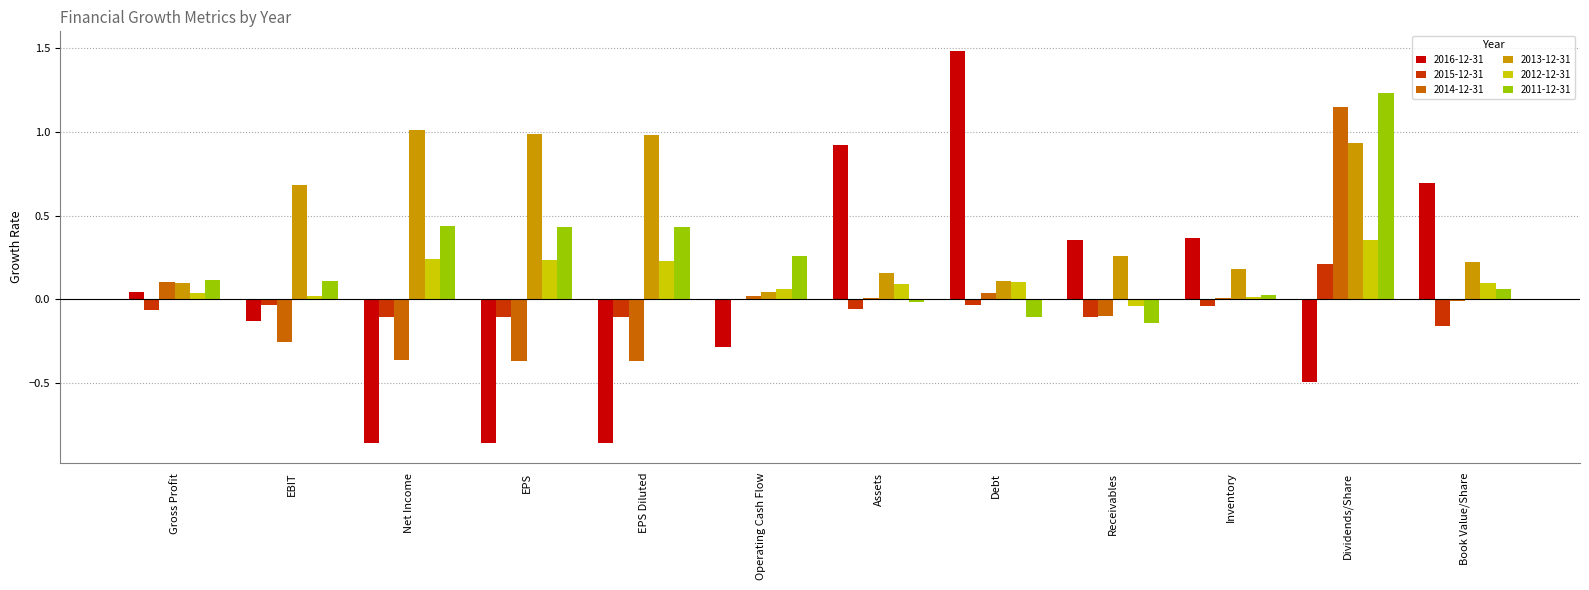

The value of 2013-12-31 at EPS Diluted is 0.5. True or false?

False